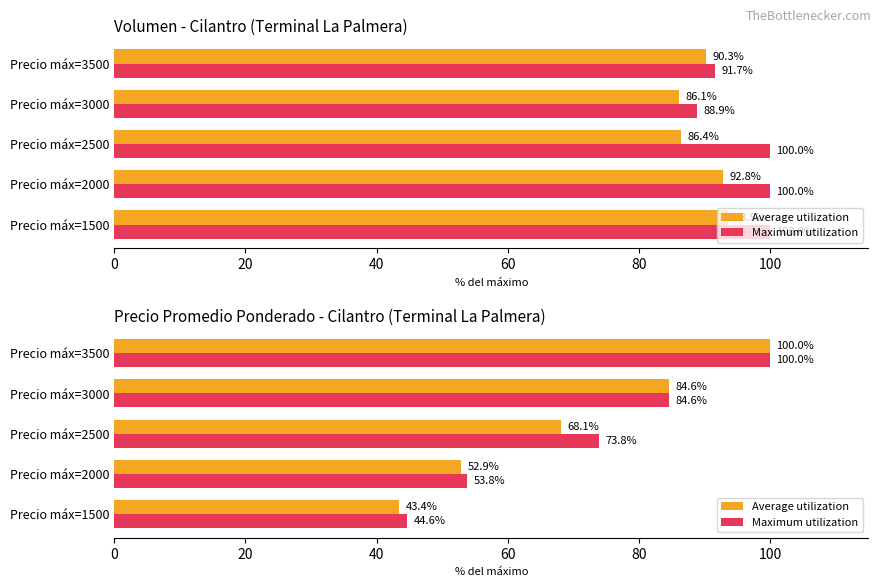

Is the value of Average utilization at Precio máx=2000 greater than the value of Maximum utilization at Precio máx=2000?

No